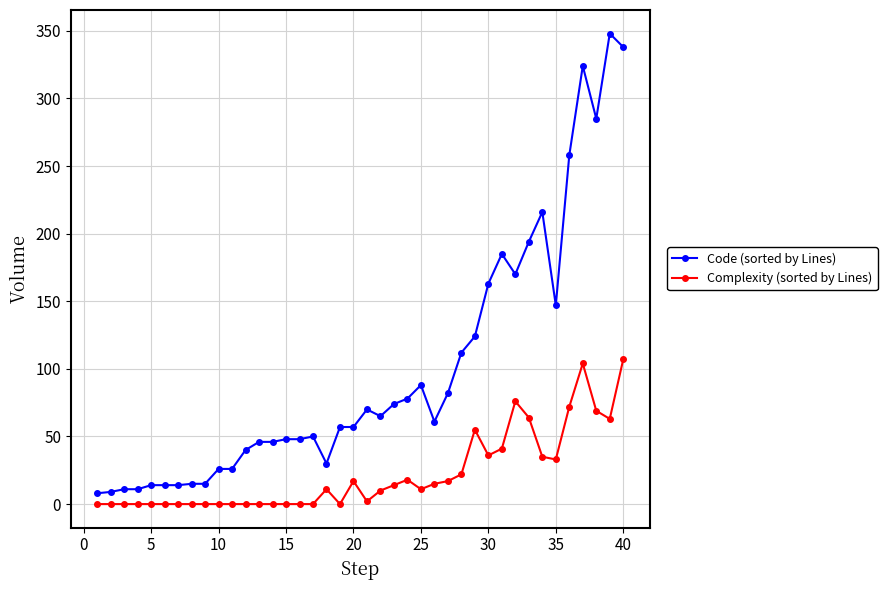

Which series has the widest spread of values?

Code (sorted by Lines)